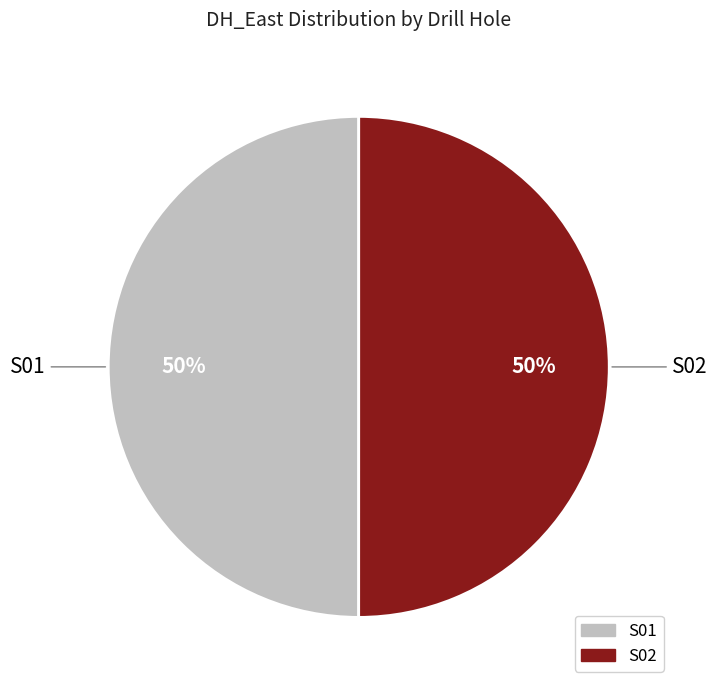

True or false: S02 accounts for 56% of the total.

False